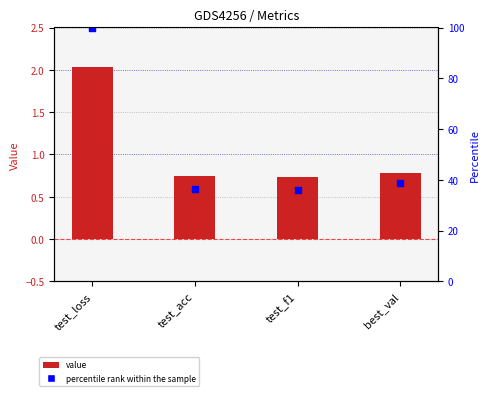

Which series reaches the maximum Y coordinate?

percentile rank within the sample